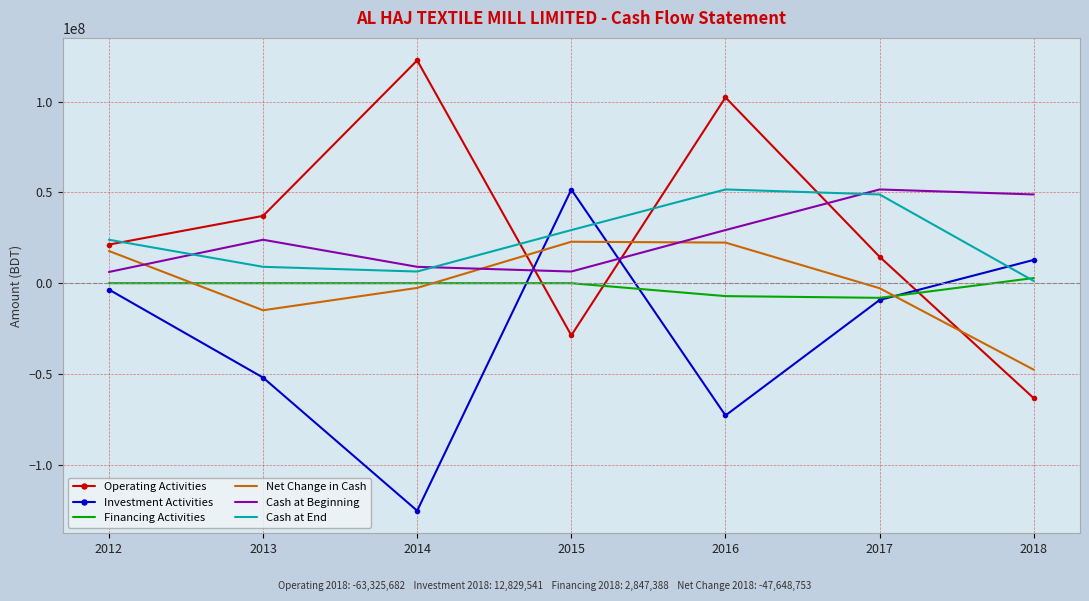

Where do Financing Activities and Investment Activities first cross each other?

2014 and 2015